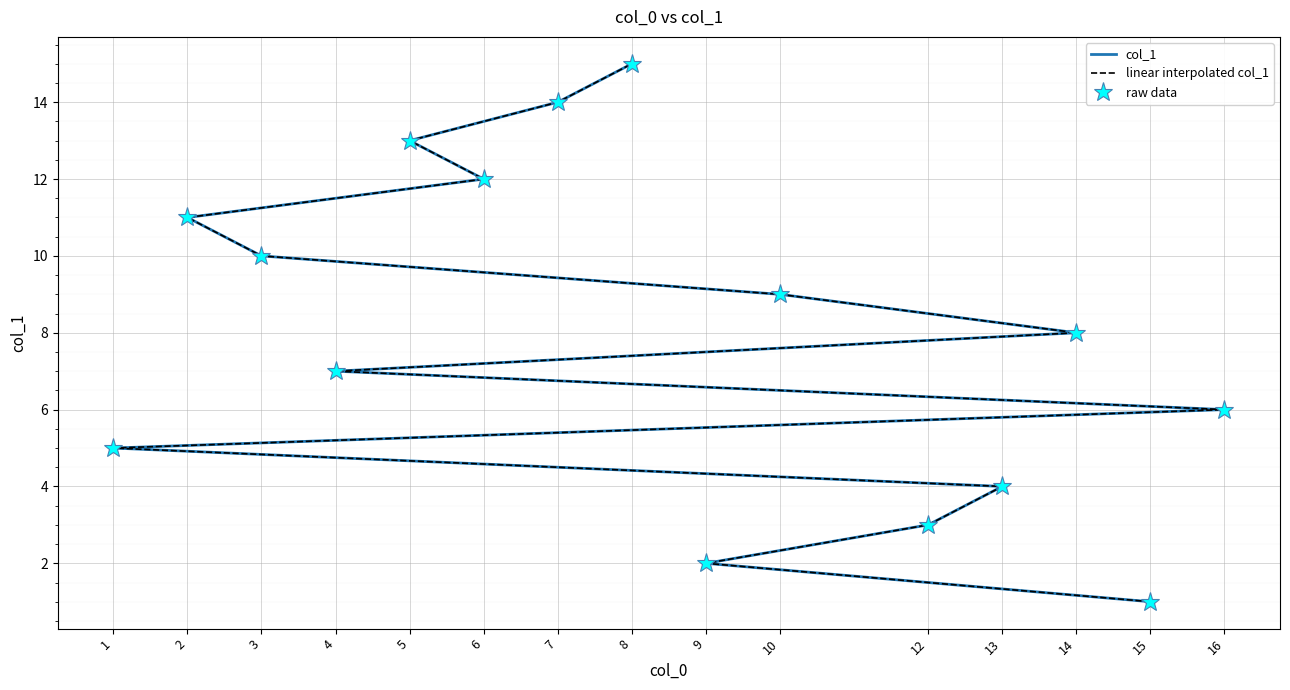

The value of col_1 at 10 is 3. True or false?

False